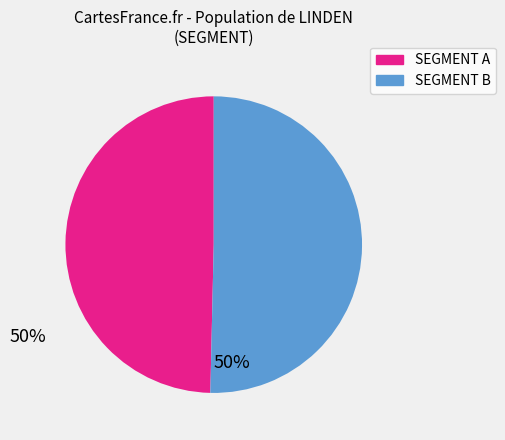

Is there a majority slice in this chart?

Yes